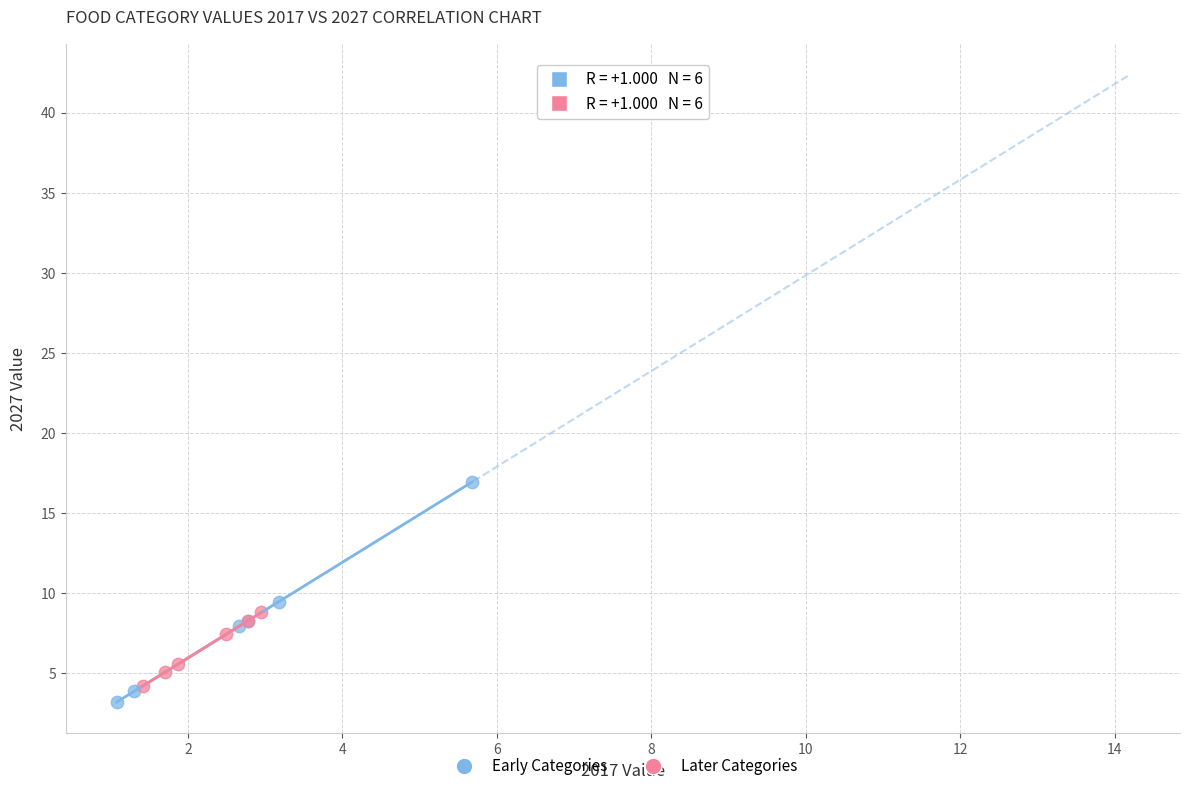

Which series contains the lowest Y value?

Early Categories